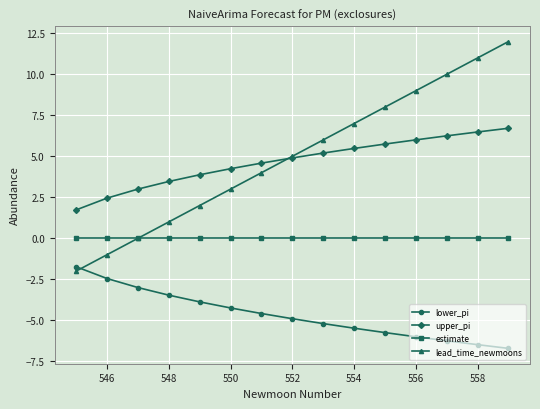

True or false: lower_pi and estimate cross at least once.

False